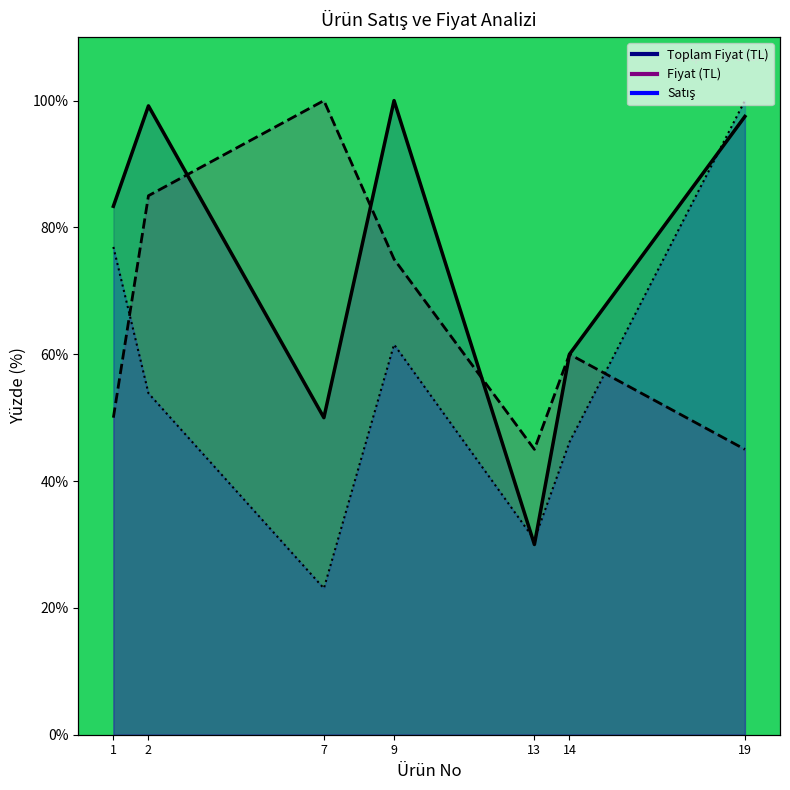

What value does the Toplam Fiyat (TL) series have at 13?

30.0